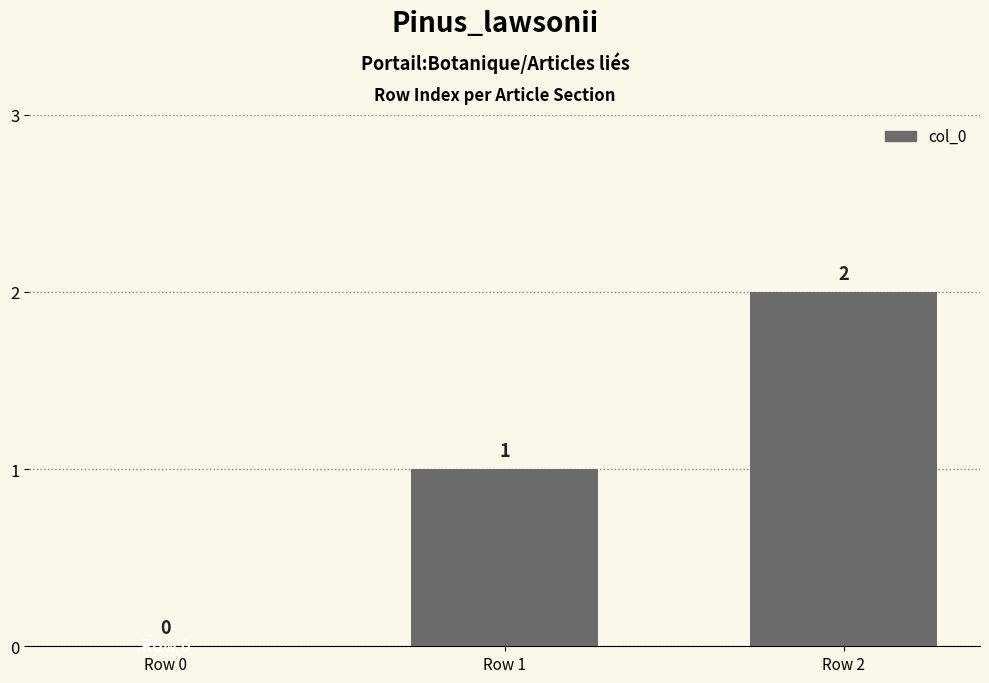

Count the number of categories in the chart.

3